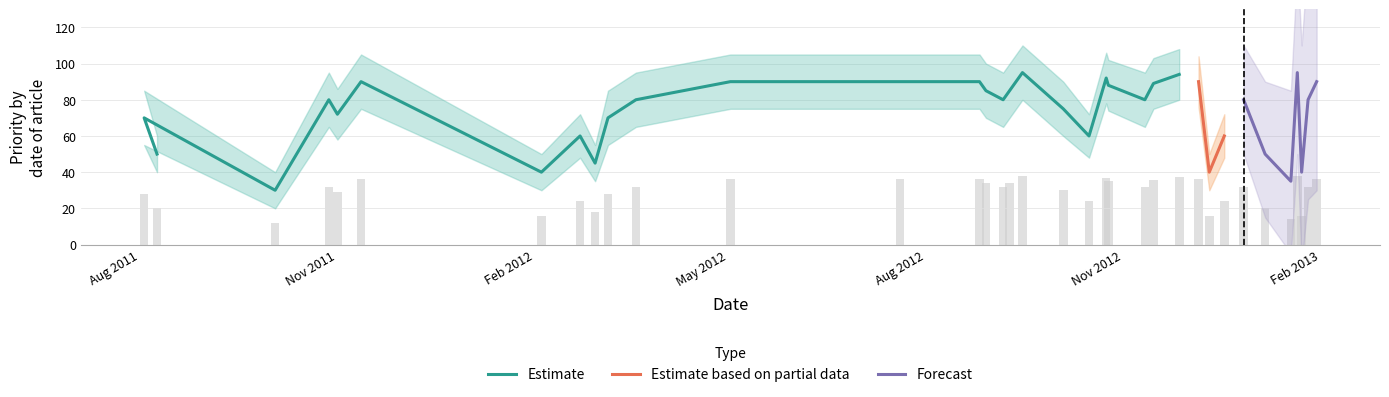

Reading right to left, what are all the values shown in this chart?

Estimate: 34=90	33=80	32=40	31=95	30=35	29=50	28=80	27=60	26=40	25=90	24=94	23=89	22=80	21=88	20=92	19=60	18=75	17=95	16=85	15=80	14=85	13=90	12=90	11=90	10=80	9=70	8=45	7=60	6=40	5=90	4=72	3=80	2=30	1=70	0=50
Estimate_low: 34=75	33=65	32=30	31=80	30=25	29=38	28=65	27=48	26=30	25=76	24=80	23=75	22=65	21=74	20=78	19=48	18=60	17=80	16=70	15=65	14=70	13=75	12=75	11=75	10=65	9=55	8=35	7=48	6=30	5=75	4=58	3=65	2=20	1=55	0=40
Estimate_high: 34=105	33=95	32=50	31=110	30=45	29=62	28=95	27=72	26=50	25=104	24=108	23=103	22=95	21=102	20=106	19=72	18=90	17=110	16=100	15=95	14=100	13=105	12=105	11=105	10=95	9=85	8=55	7=72	6=50	5=105	4=86	3=95	2=40	1=85	0=60